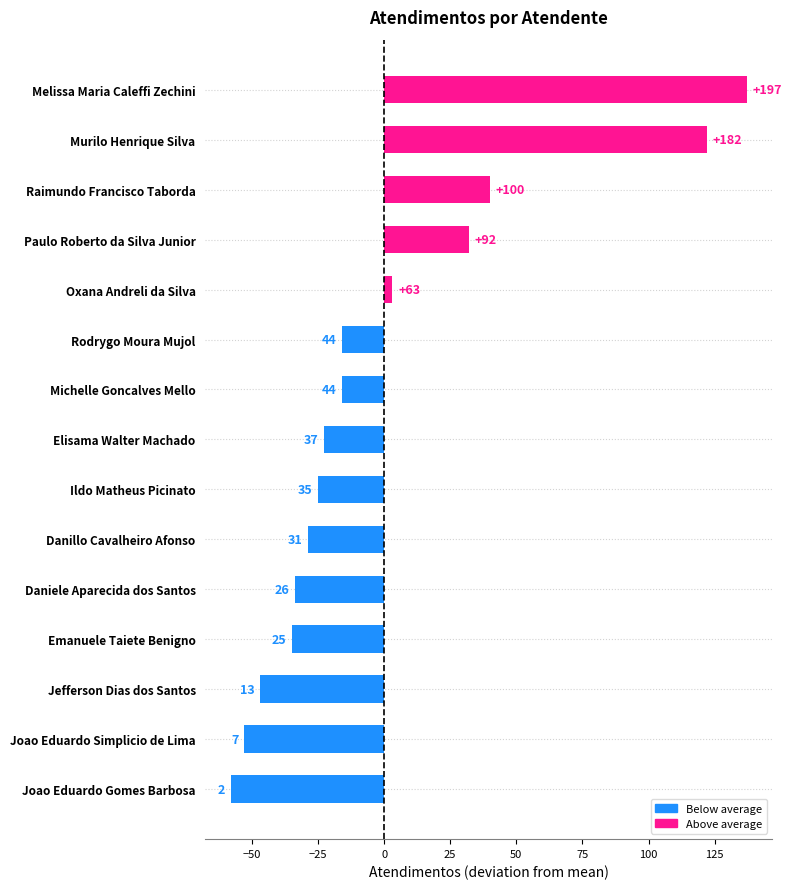

What is the greatest value displayed?

197